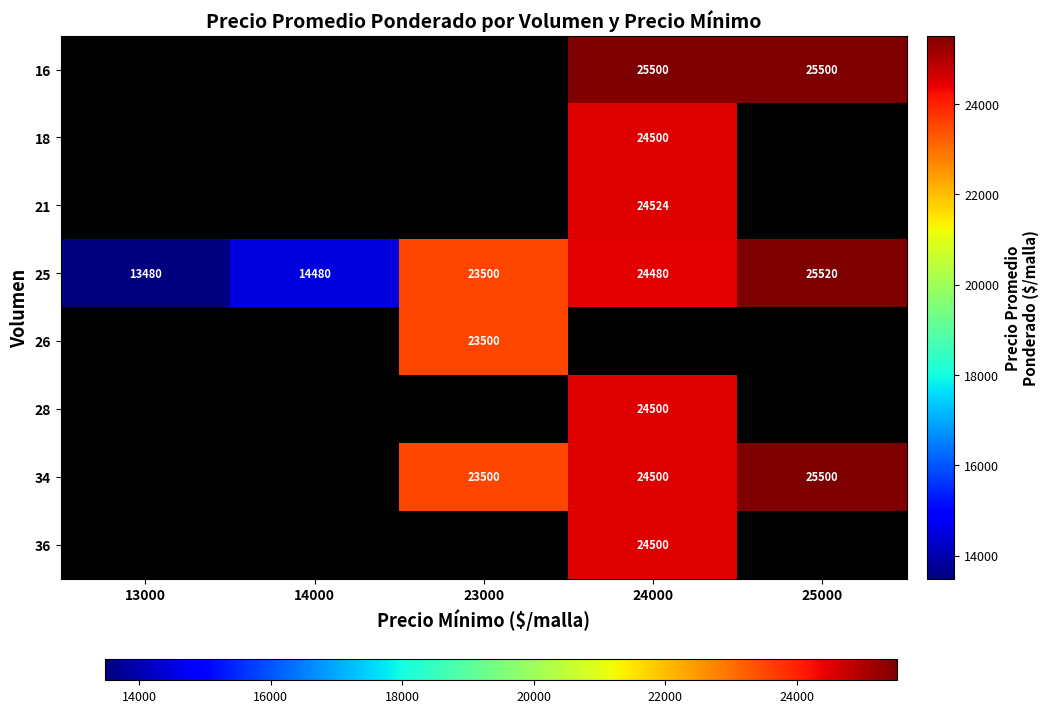

The value of 34 at 25000 is 25500. True or false?

True